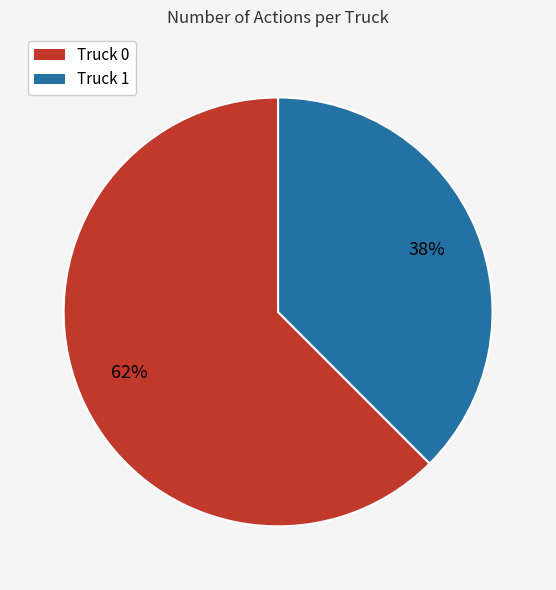

Between Truck 1 and Truck 0, which is larger?

Truck 0